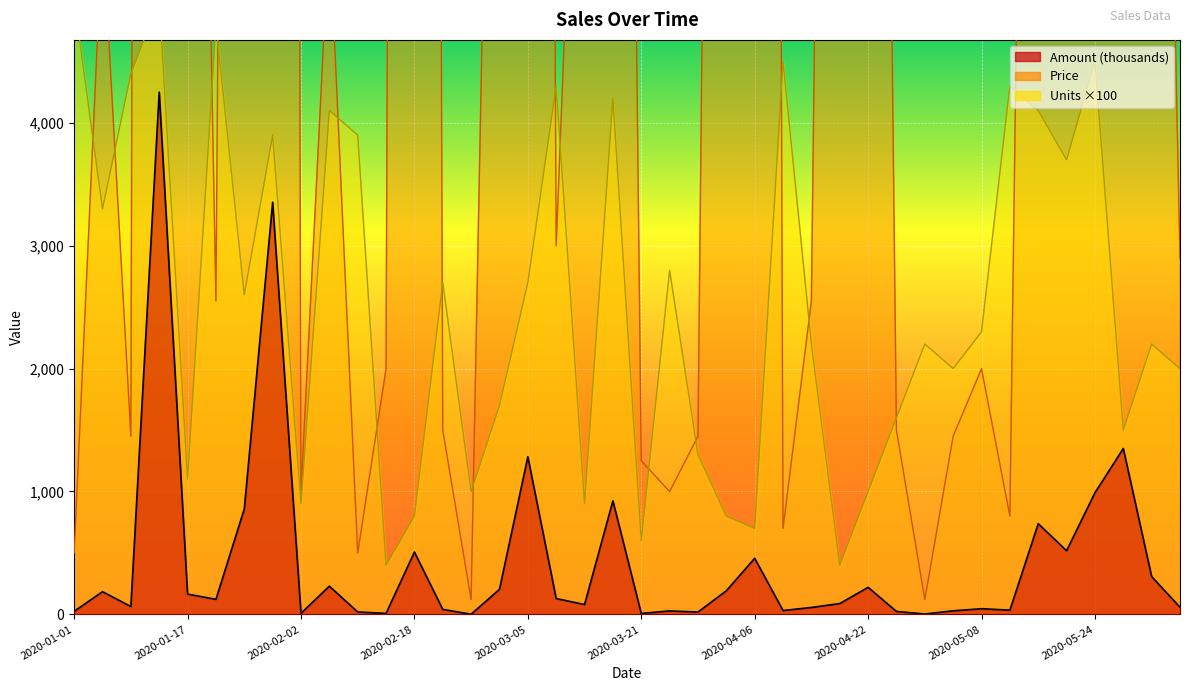

Reading right to left, extract all data points from this chart.

Amount: 2020-06-05=58.0	2020-06-01=308.0	2020-05-28=1350.0	2020-05-24=990.0	2020-05-20=518.0	2020-05-16=738.0	2020-05-12=34.4	2020-05-08=46.0	2020-05-04=29.0	2020-04-30=2.6	2020-04-26=24.0	2020-04-22=220.0	2020-04-18=88.0	2020-04-14=56.1	2020-04-10=31.5	2020-04-06=456.4	2020-04-02=192.0	2020-03-29=18.9	2020-03-25=28.0	2020-03-21=7.5	2020-03-17=924.0	2020-03-13=80.1	2020-03-09=129.0	2020-03-05=1282.5	2020-03-01=204.0	2020-02-26=1.2	2020-02-22=40.5	2020-02-18=507.2	2020-02-14=8.0	2020-02-10=19.5	2020-02-06=229.6	2020-02-02=8.9	2020-01-29=3354.0	2020-01-25=858.0	2020-01-21=122.4	2020-01-17=165.0	2020-01-13=4250.0	2020-01-09=63.8	2020-01-05=184.8	2020-01-01=24.9
Price: 2020-06-05=2900.0	2020-06-01=13999.0	2020-05-28=89999.0	2020-05-24=22000.0	2020-05-20=13999.0	2020-05-16=18000.0	2020-05-12=800.0	2020-05-08=1999.0	2020-05-04=1450.0	2020-04-30=120.0	2020-04-26=1499.0	2020-04-22=22000.0	2020-04-18=22000.0	2020-04-14=2550.0	2020-04-10=699.0	2020-04-06=65200.0	2020-04-02=23999.0	2020-03-29=1450.0	2020-03-25=999.0	2020-03-21=1250.0	2020-03-17=22000.0	2020-03-13=8900.0	2020-03-09=2999.0	2020-03-05=47500.0	2020-03-01=11999.0	2020-02-26=120.0	2020-02-22=1499.0	2020-02-18=63400.0	2020-02-14=1999.0	2020-02-10=499.0	2020-02-06=5599.0	2020-02-02=990.0	2020-01-29=86000.0	2020-01-25=33000.0	2020-01-21=2550.0	2020-01-17=15000.0	2020-01-13=85000.0	2020-01-09=1450.0	2020-01-05=5599.0	2020-01-01=499.0
Units: 2020-06-05=2000.0	2020-06-01=2200.0	2020-05-28=1500.0	2020-05-24=4500.0	2020-05-20=3700.0	2020-05-16=4100.0	2020-05-12=4300.0	2020-05-08=2300.0	2020-05-04=2000.0	2020-04-30=2200.0	2020-04-26=1600.0	2020-04-22=1000.0	2020-04-18=400.0	2020-04-14=2200.0	2020-04-10=4500.0	2020-04-06=700.0	2020-04-02=800.0	2020-03-29=1300.0	2020-03-25=2800.0	2020-03-21=600.0	2020-03-17=4200.0	2020-03-13=900.0	2020-03-09=4300.0	2020-03-05=2700.0	2020-03-01=1700.0	2020-02-26=1000.0	2020-02-22=2700.0	2020-02-18=800.0	2020-02-14=400.0	2020-02-10=3900.0	2020-02-06=4100.0	2020-02-02=900.0	2020-01-29=3900.0	2020-01-25=2600.0	2020-01-21=4800.0	2020-01-17=1100.0	2020-01-13=5000.0	2020-01-09=4400.0	2020-01-05=3300.0	2020-01-01=5000.0